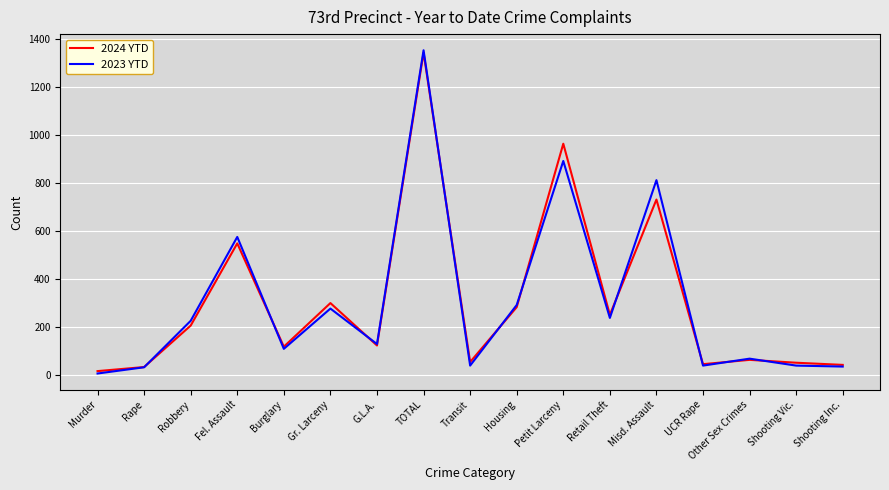

In 2023 YTD, how many points are lower than both neighbors (excluding endpoints)?

5